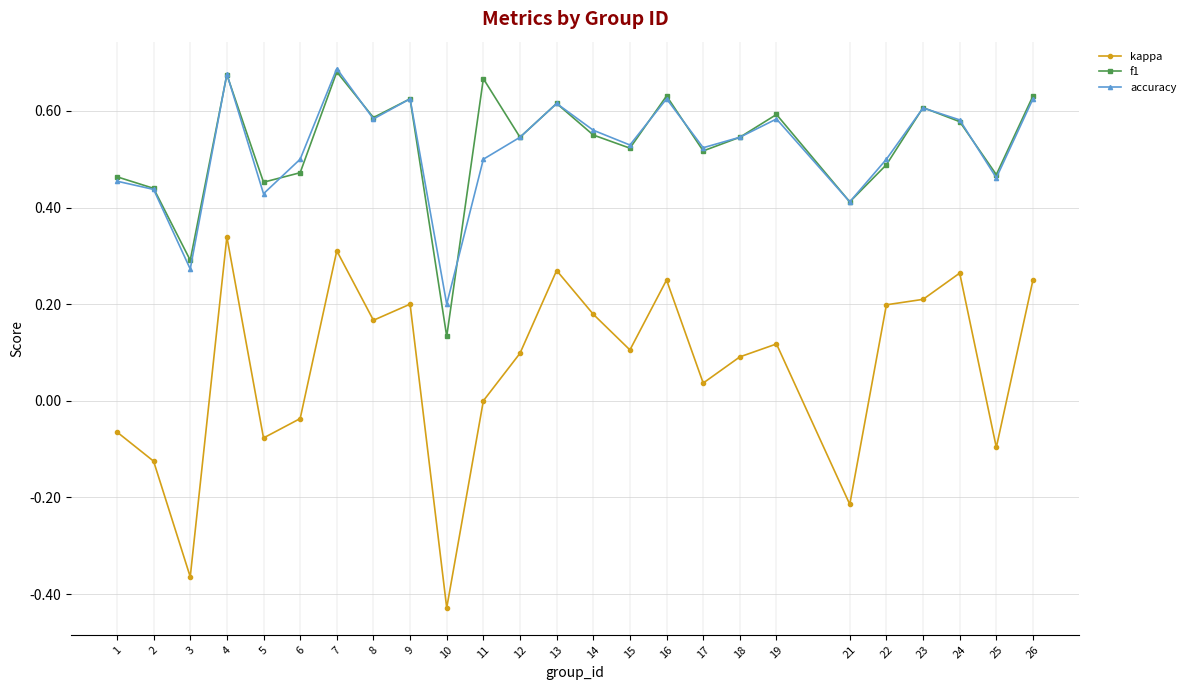

At which label does f1 reach its minimum?

10